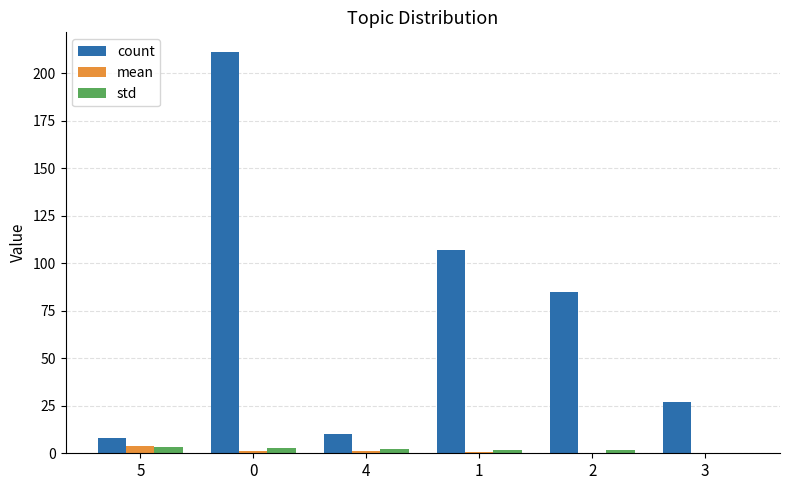

Which series has the largest range (max minus min)?

count